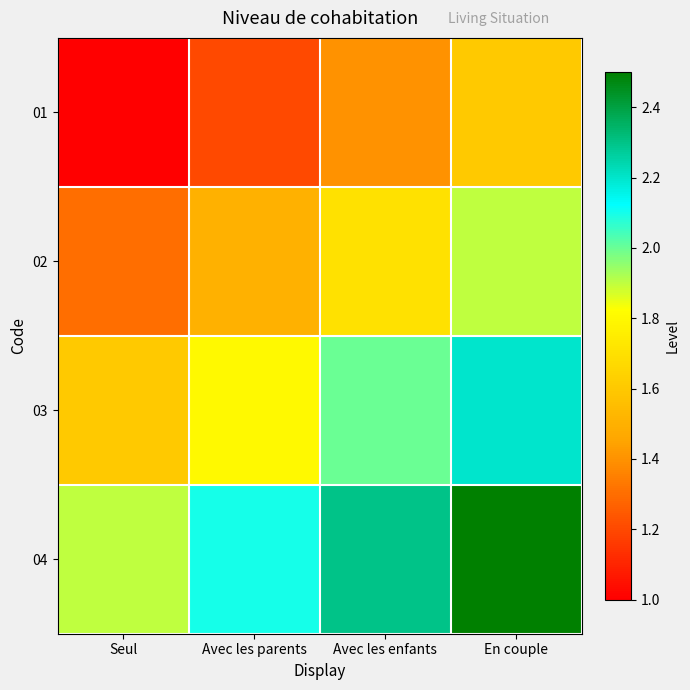

At which category does the chart reach its peak across all series?

En couple